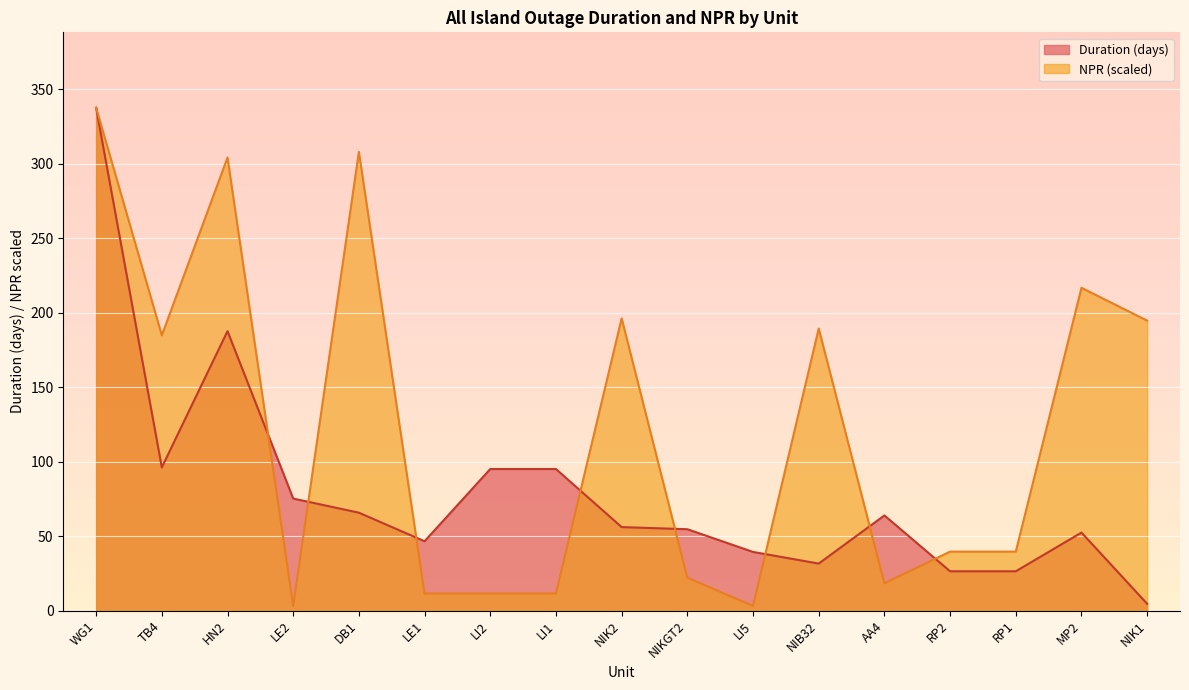

After their last crossing, which series has the higher values: Duration (days) or NPR (MW)?

NPR (MW)